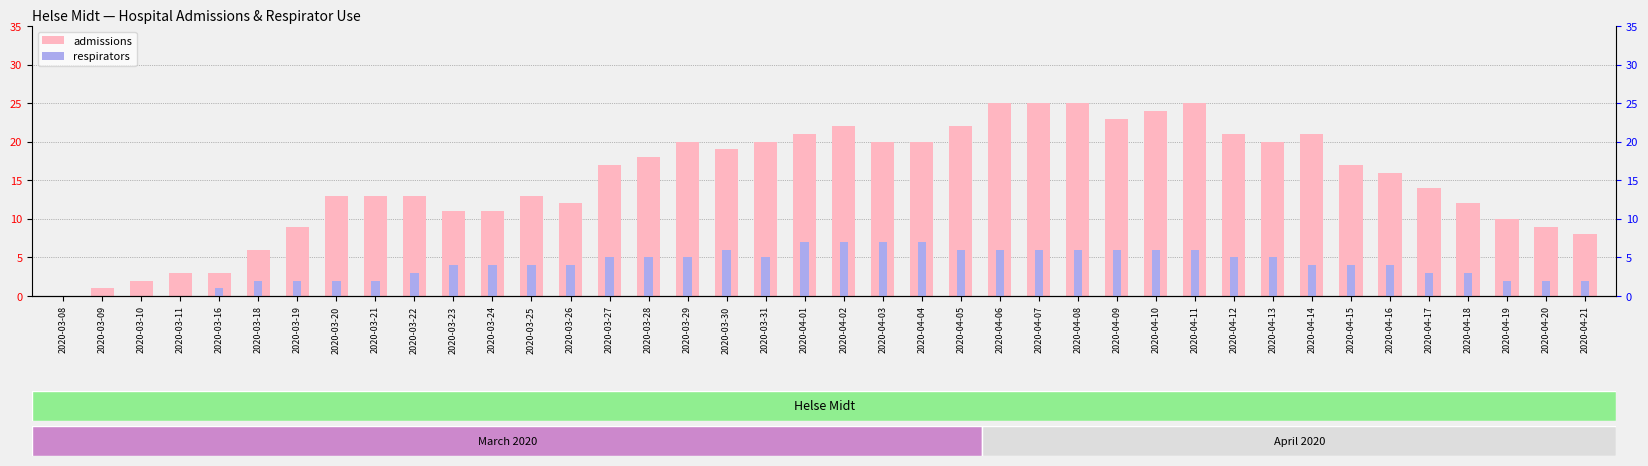

Between 2020-03-18 and 2020-04-09, which series saw the biggest shift?

admissions